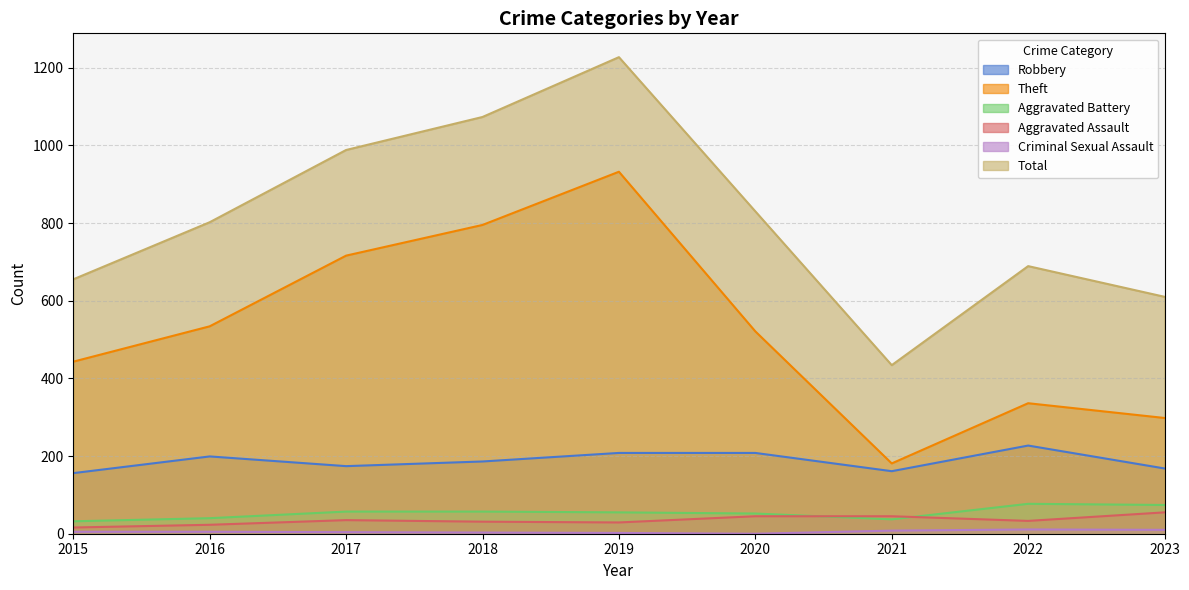

List the series in order of their peak value, lowest first.

Criminal Sexual Assault, Aggravated Assault, Aggravated Battery, Robbery, Theft, Total